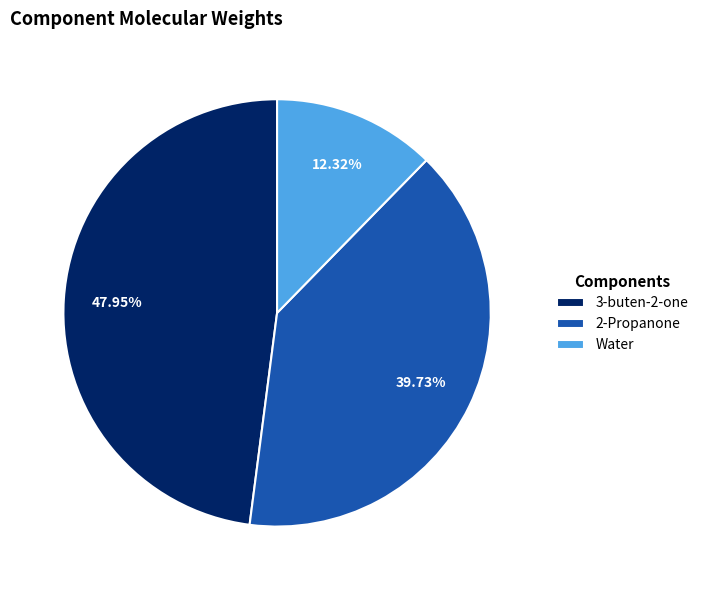

Does 3-buten-2-one account for over 50% of the chart?

No